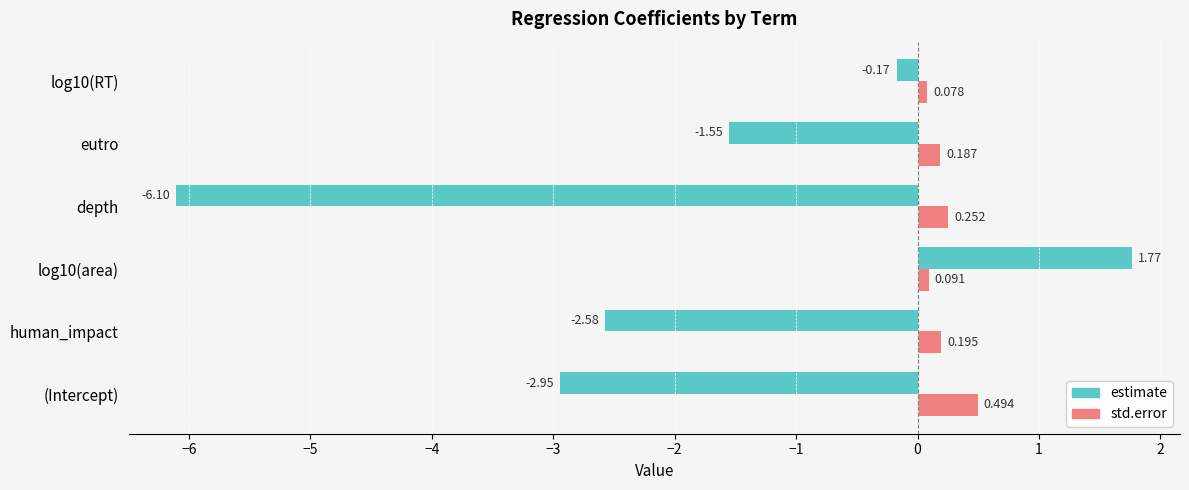

At which category is the sum across all series the highest?

log10(area)